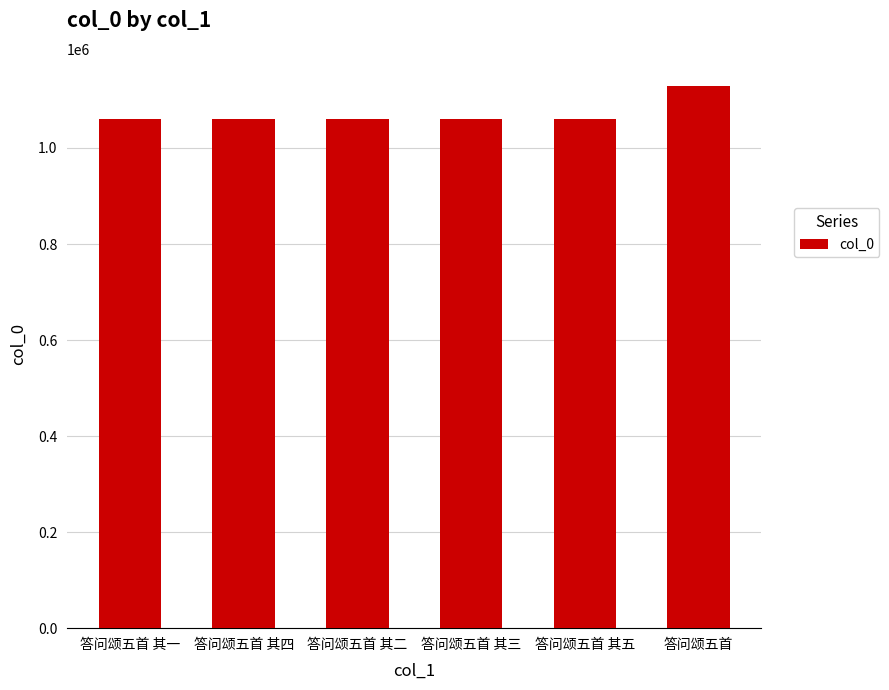

What is the difference between the maximum and minimum values?

68318